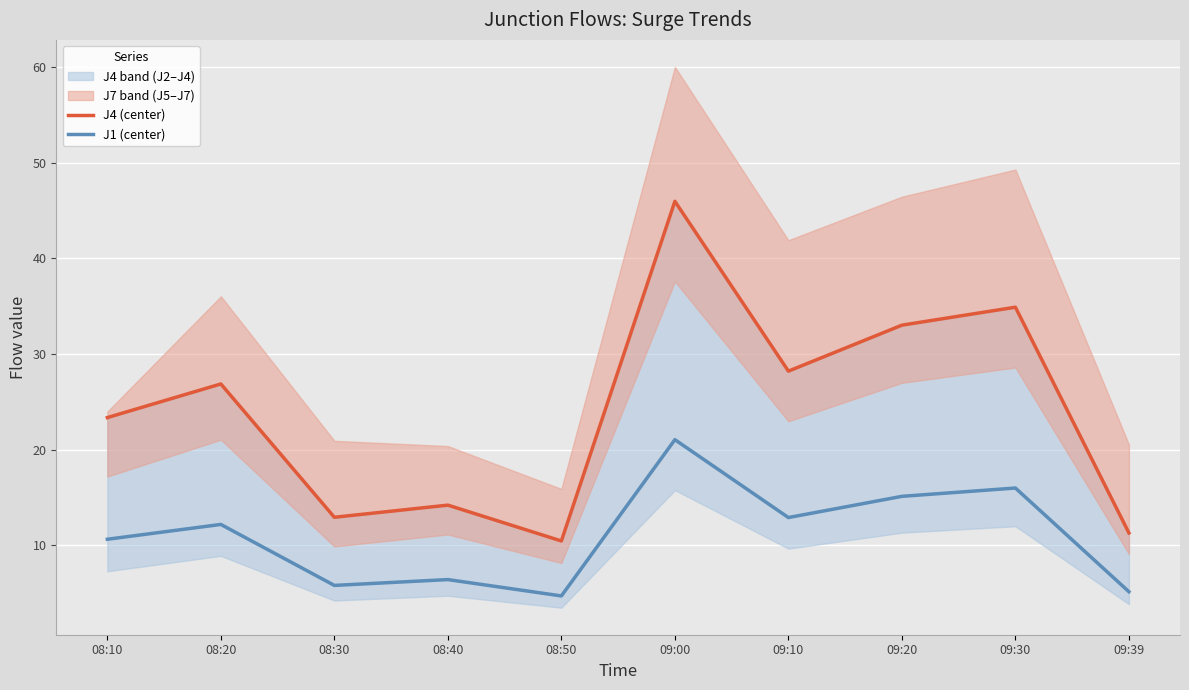

Where does the J4 (center) series first go above 26?

08:20